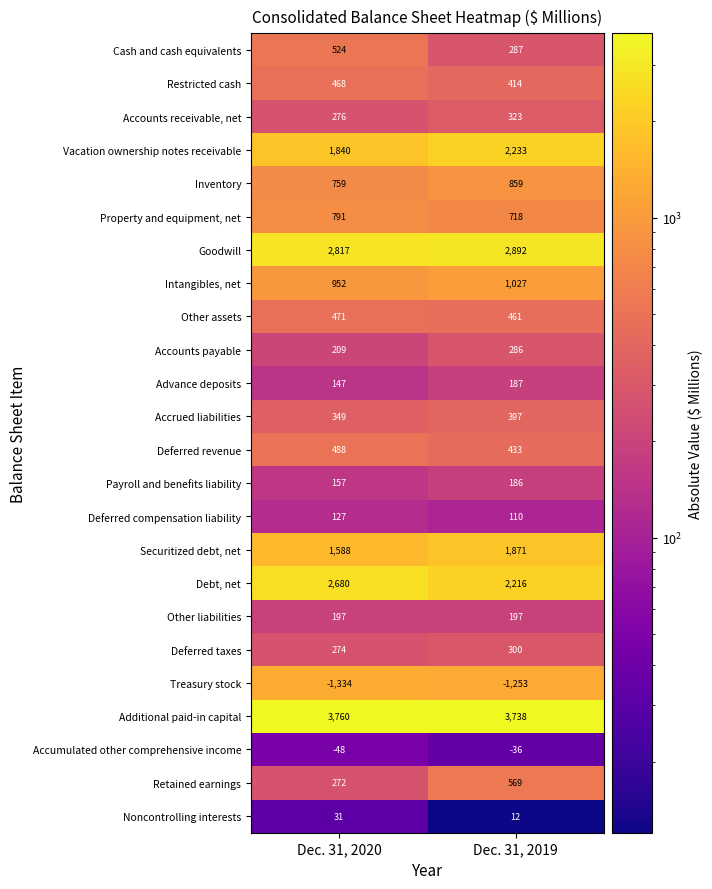

What is the minimum value for Accumulated other comprehensive income?

-48